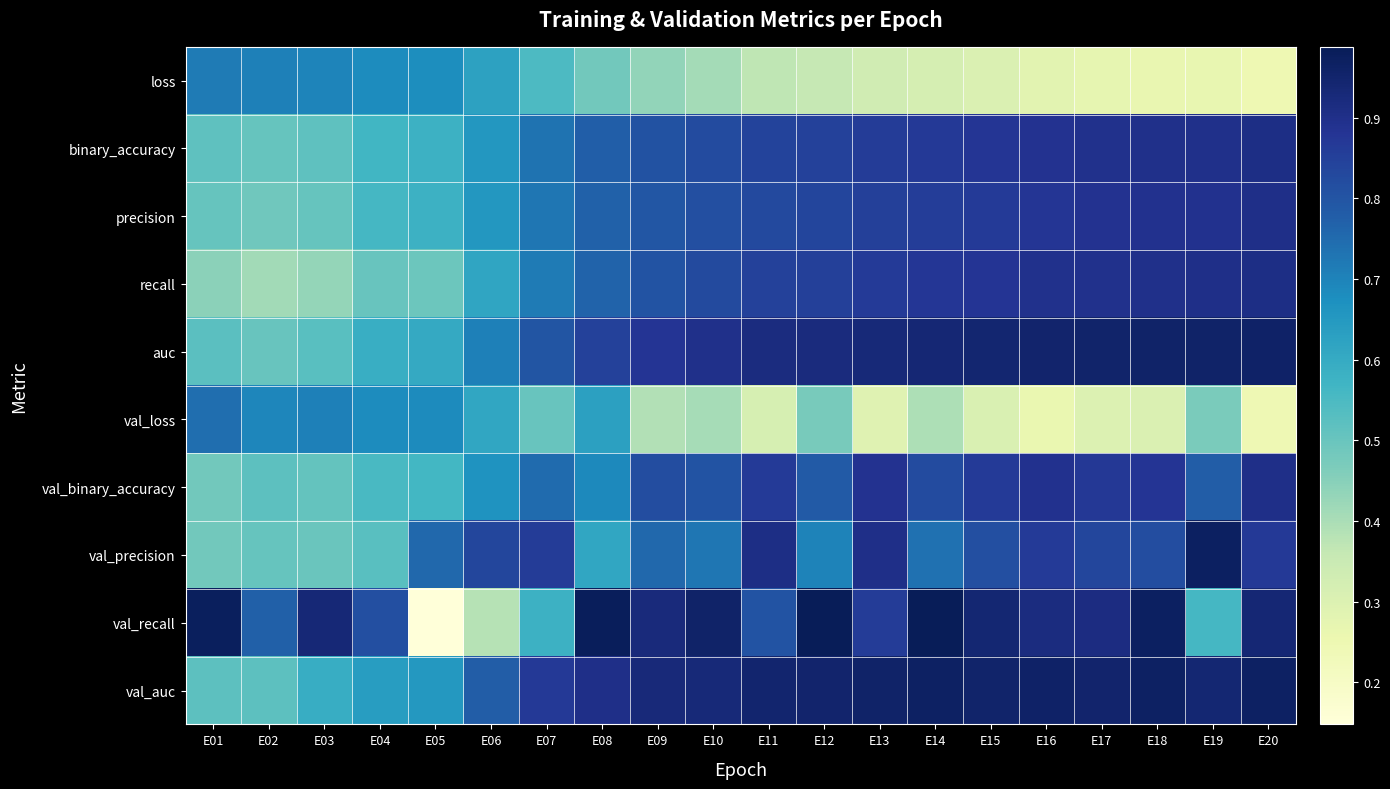

Which series changed the most between E12 and E15?

val_loss